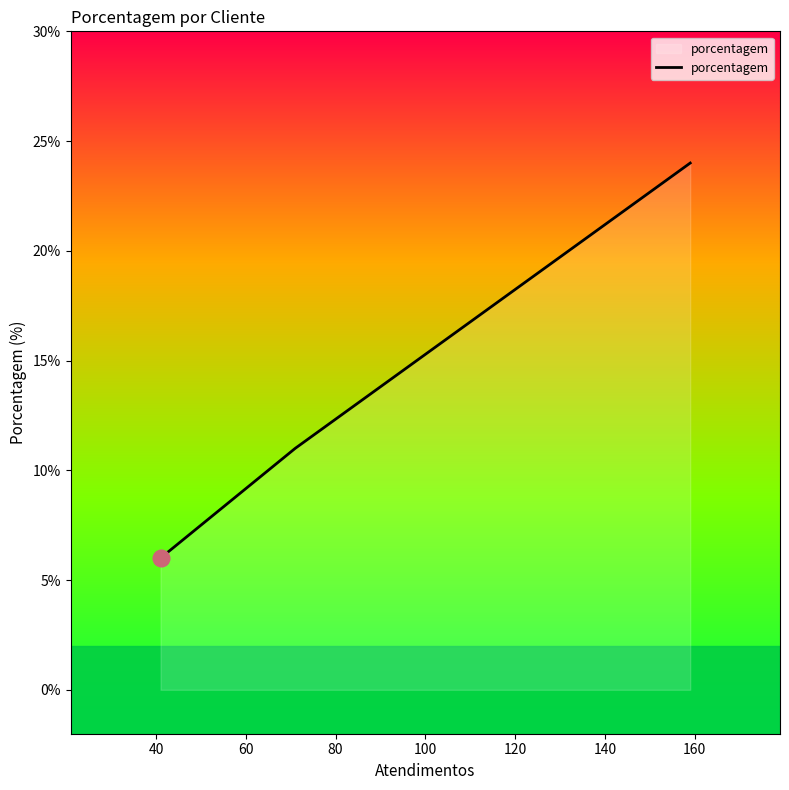

What is the difference between the maximum and second lowest values?

17